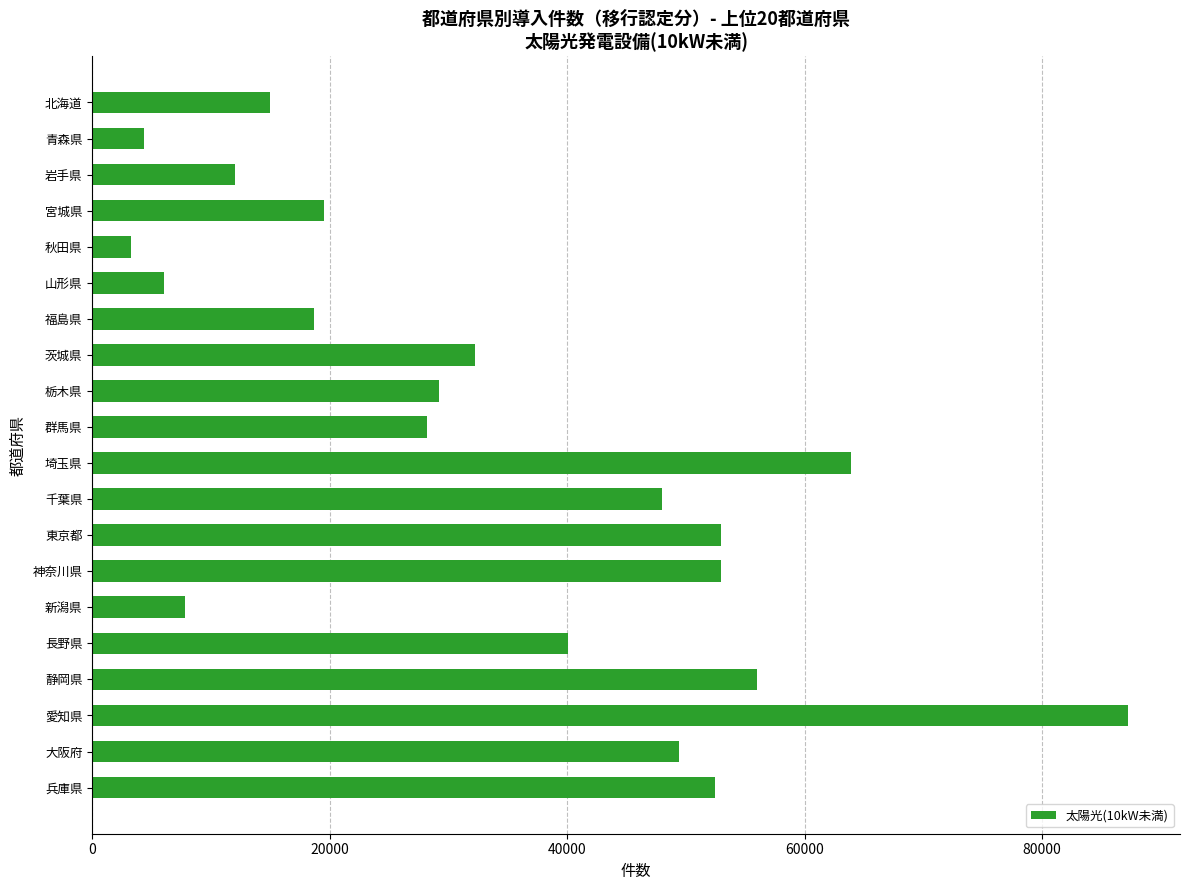

What value does the data have at 兵庫県, to the nearest 100?

52400